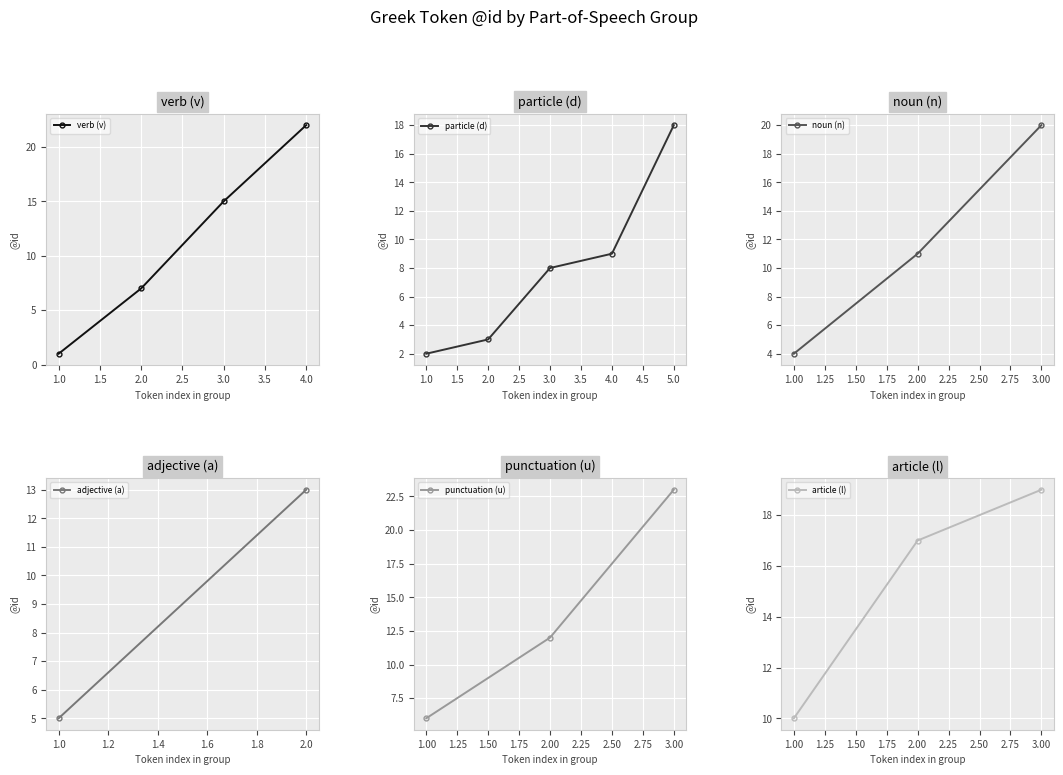

What is the average value?

12